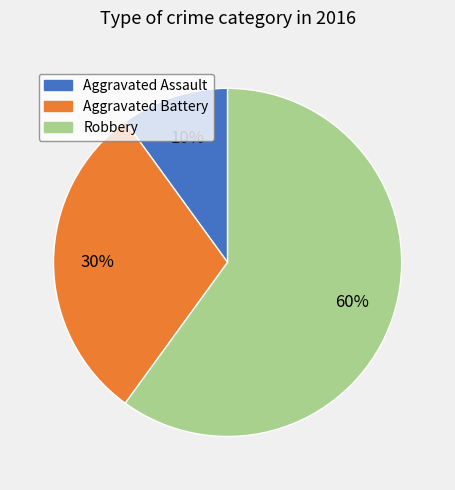

To the nearest percent, what is the average slice percentage?

33%